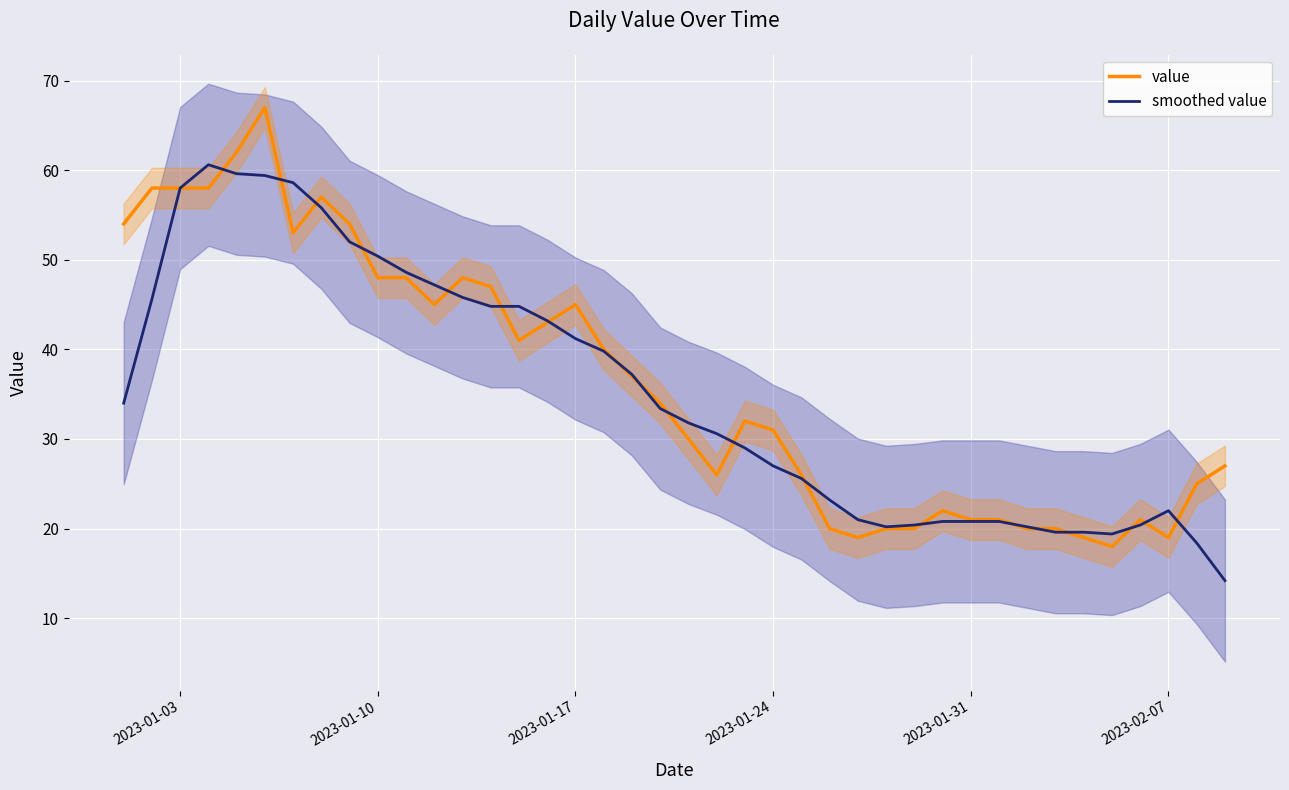

Reading left to right, transcribe all the data shown in this chart.

value: 54.0	58.0	58.0	58.0	62.0	67.0	53.0	57.0	54.0	48.0	48.0	45.0	48.0	47.0	41.0	43.0	45.0	40.0	37.0	34.0	30.0	26.0	32.0	31.0	26.0	20.0	19.0	20.0	20.0	22.0	21.0	21.0	20.0	20.0	19.0	18.0	21.0	19.0	25.0	27.0
smoothed value: 34.0	45.6	58.0	60.6	59.6	59.4	58.6	55.8	52.0	50.4	48.6	47.2	45.8	44.8	44.8	43.2	41.2	39.8	37.2	33.4	31.8	30.6	29.0	27.0	25.6	23.2	21.0	20.2	20.4	20.8	20.8	20.8	20.2	19.6	19.6	19.4	20.4	22.0	18.4	14.2